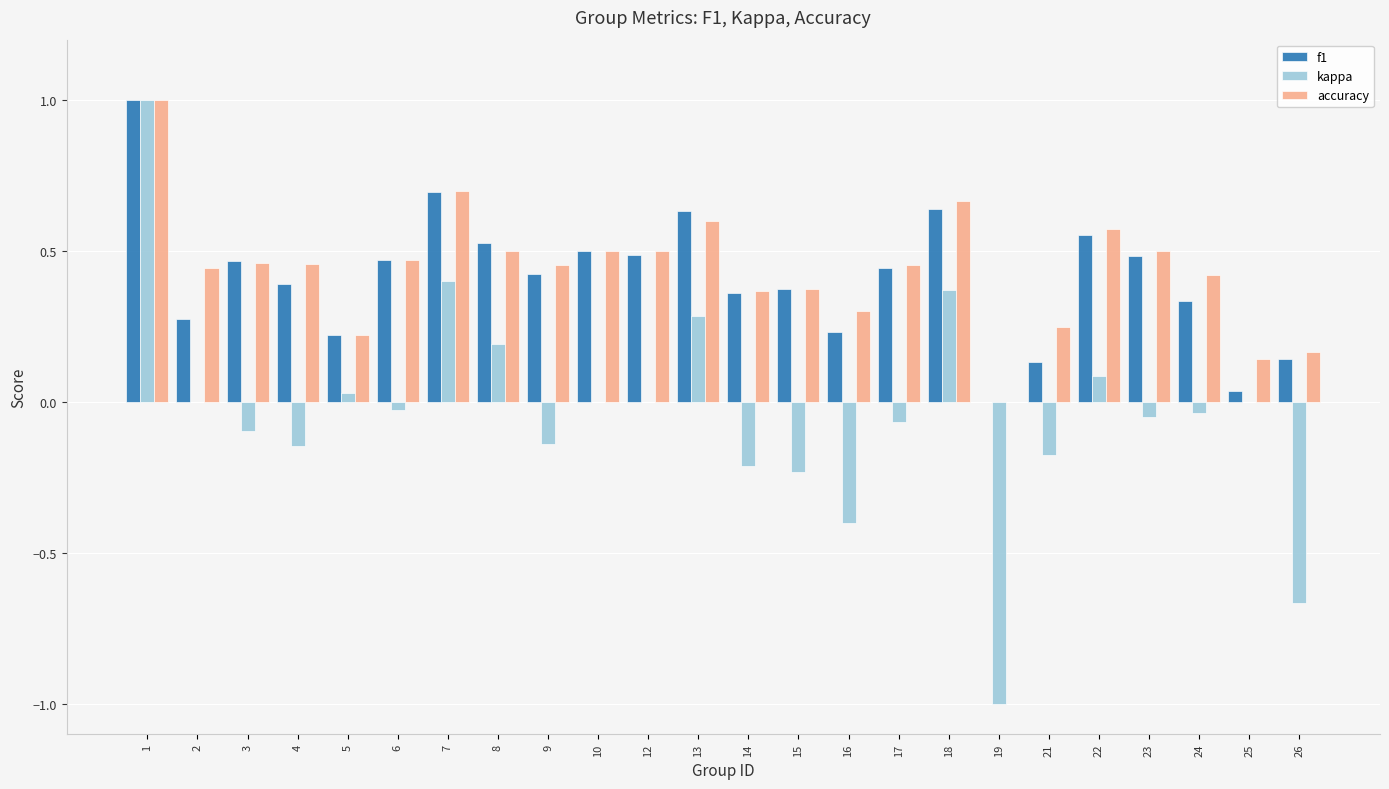

What is the sum of all kappa values?

-0.9